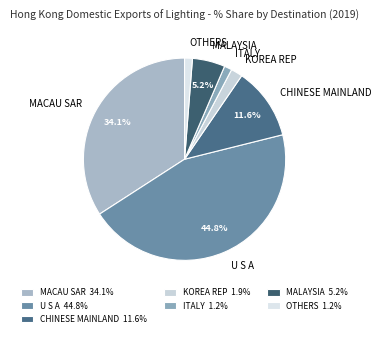

Between ITALY and KOREA REP, which is larger?

KOREA REP